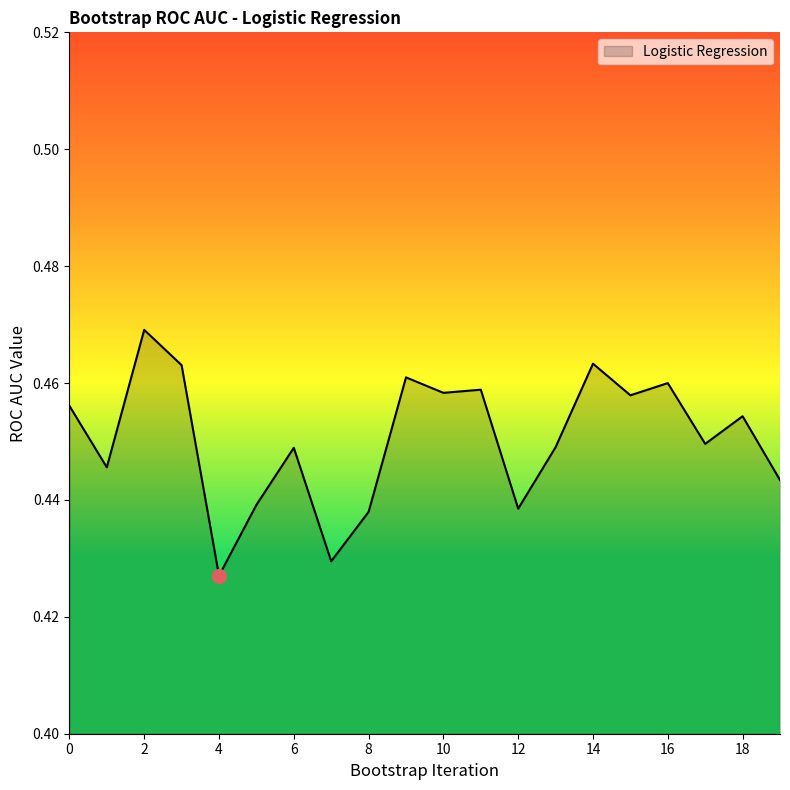

Does the chart have visible grid lines?

No